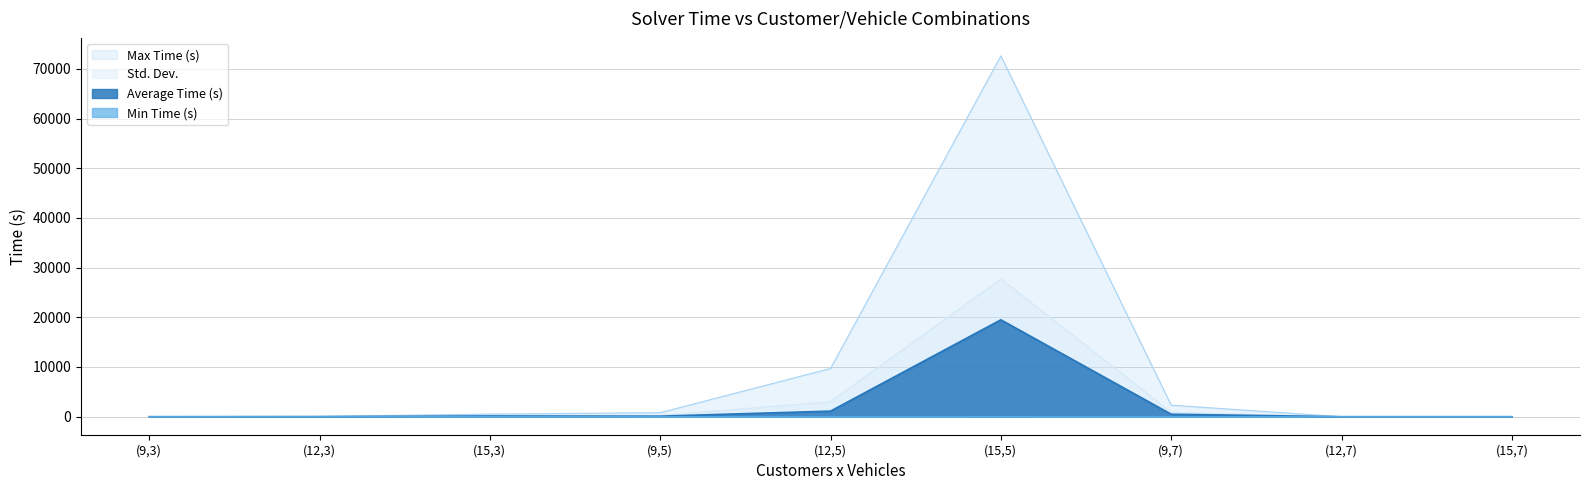

Where is the first local maximum for Max Time (s)?

(15,5)